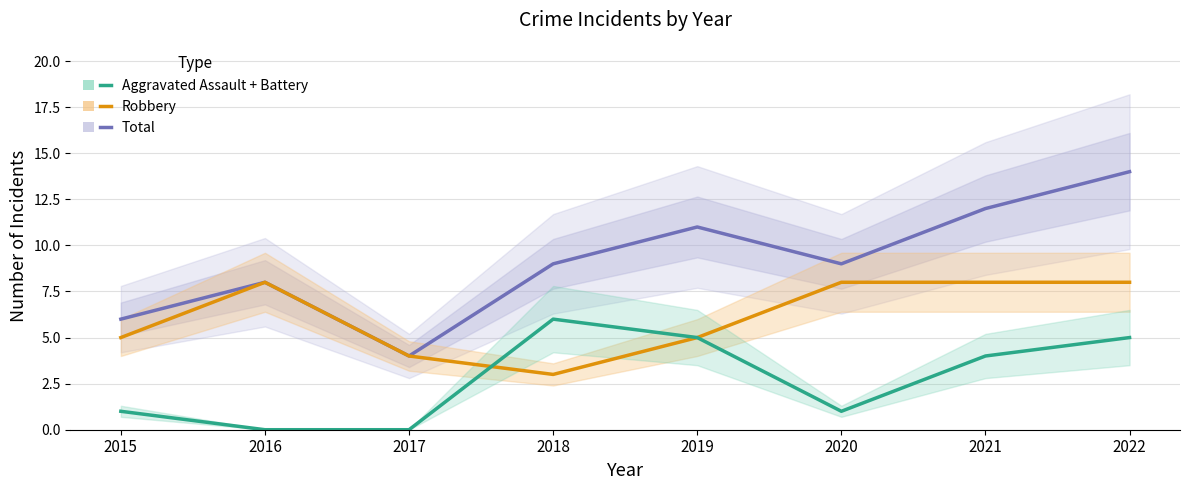

Is this an area chart (filled region under the line)?

No